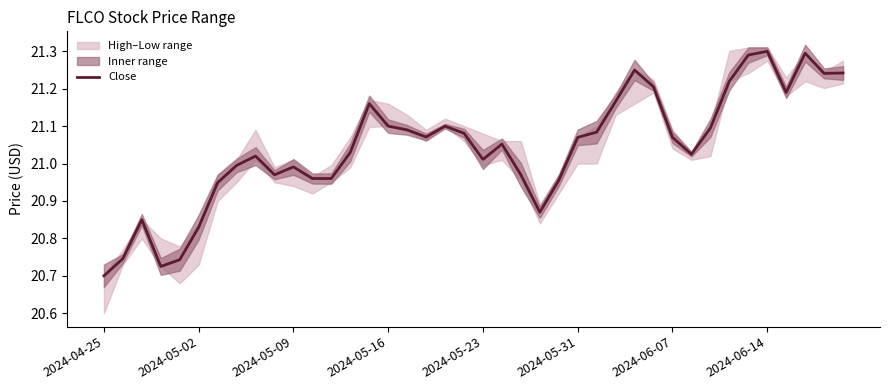

The value of Close at 2024-05-31 is 9.1. True or false?

False